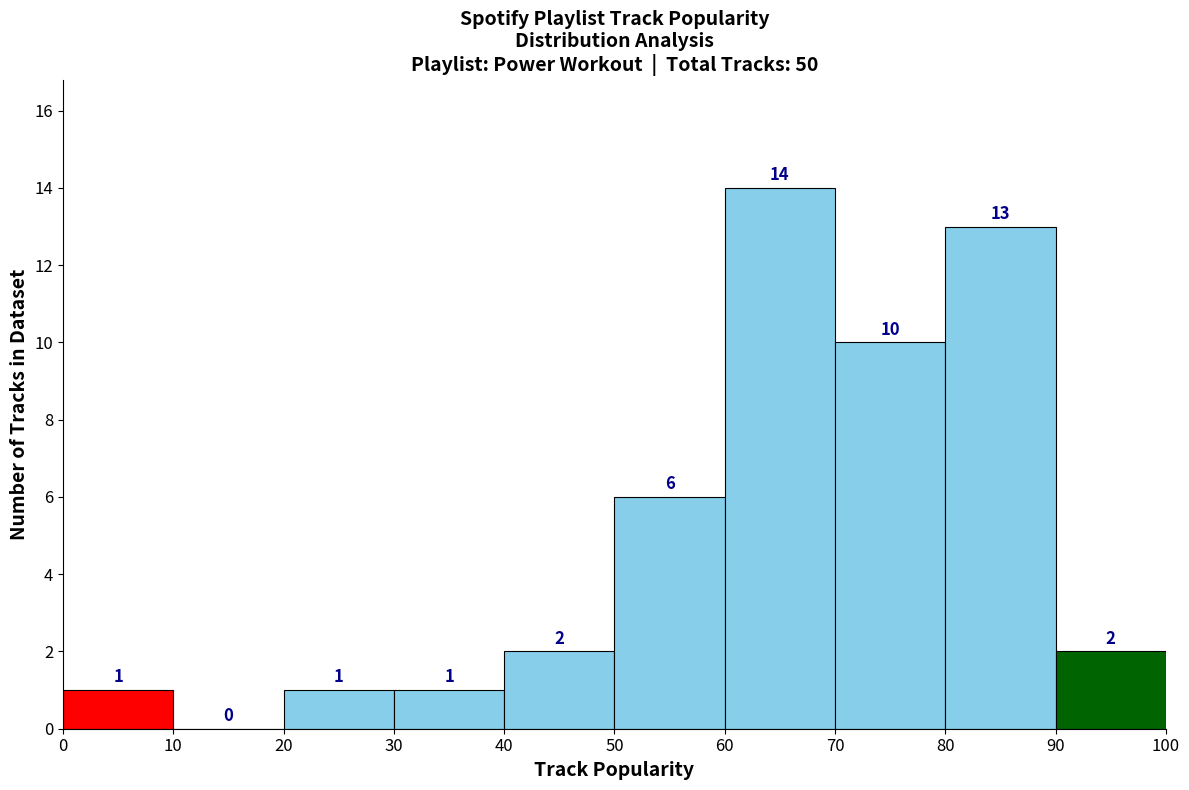

Over which range of the x-axis is the bar tallest?

60 to 70